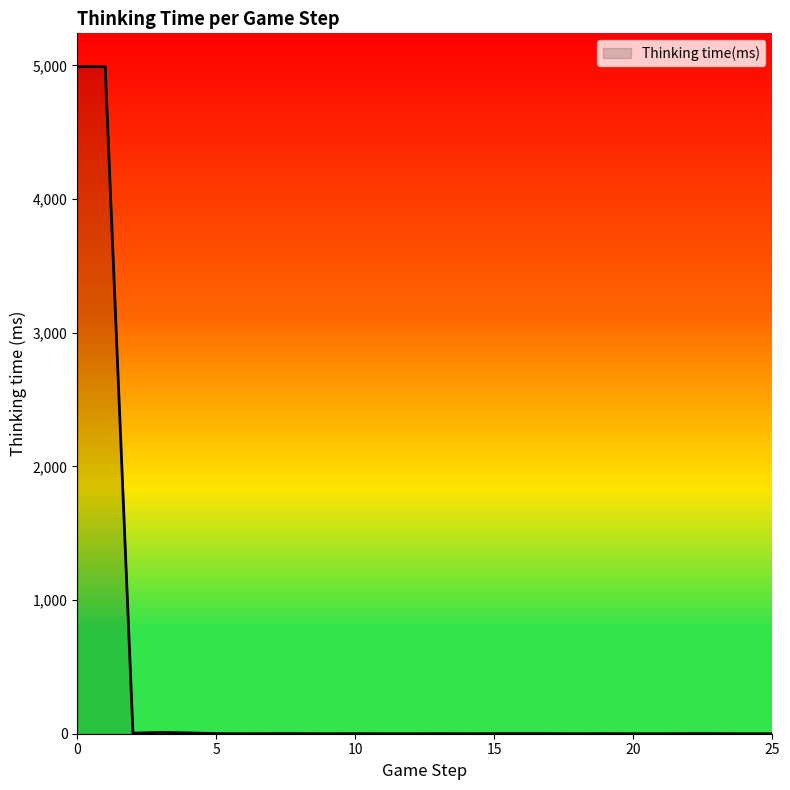

What is the difference between the maximum and minimum values?

4991